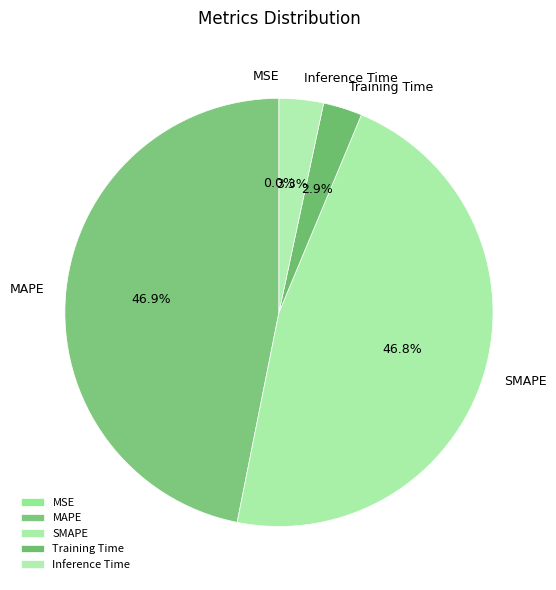

Does SMAPE represent more than half of the total?

No